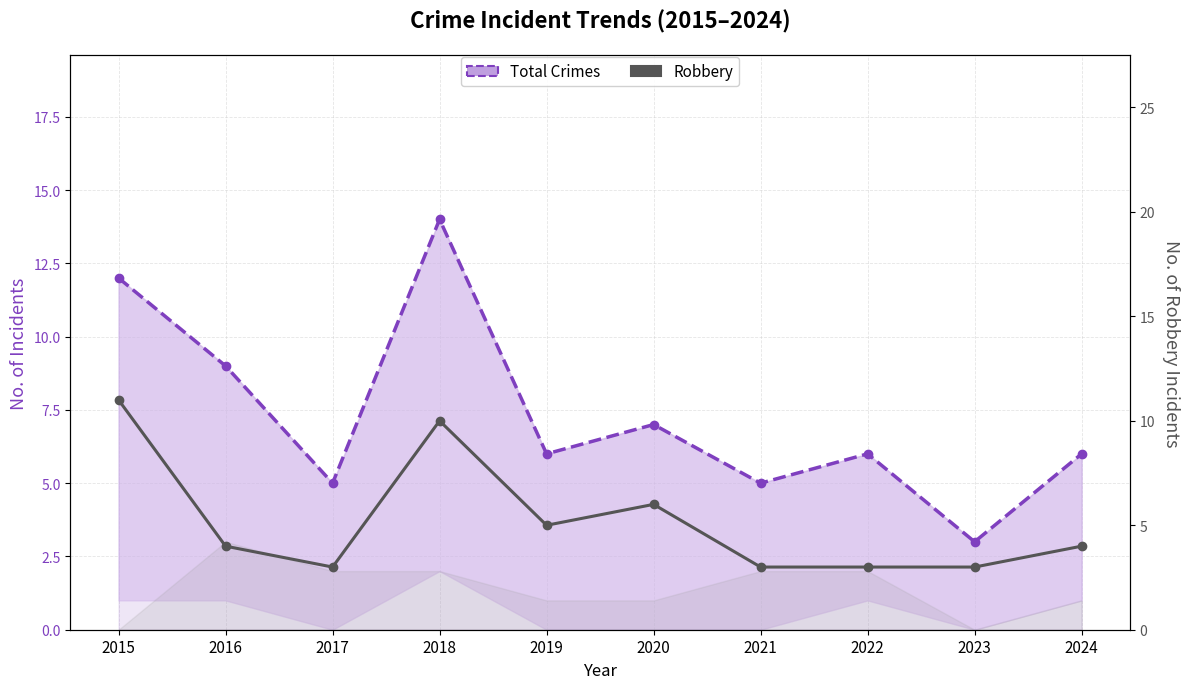

How many lines are shown in the chart?

2